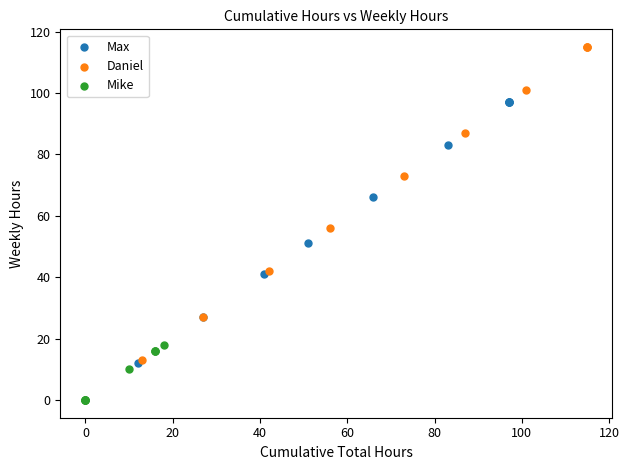

Which series has the largest Y range (max minus min)?

Daniel